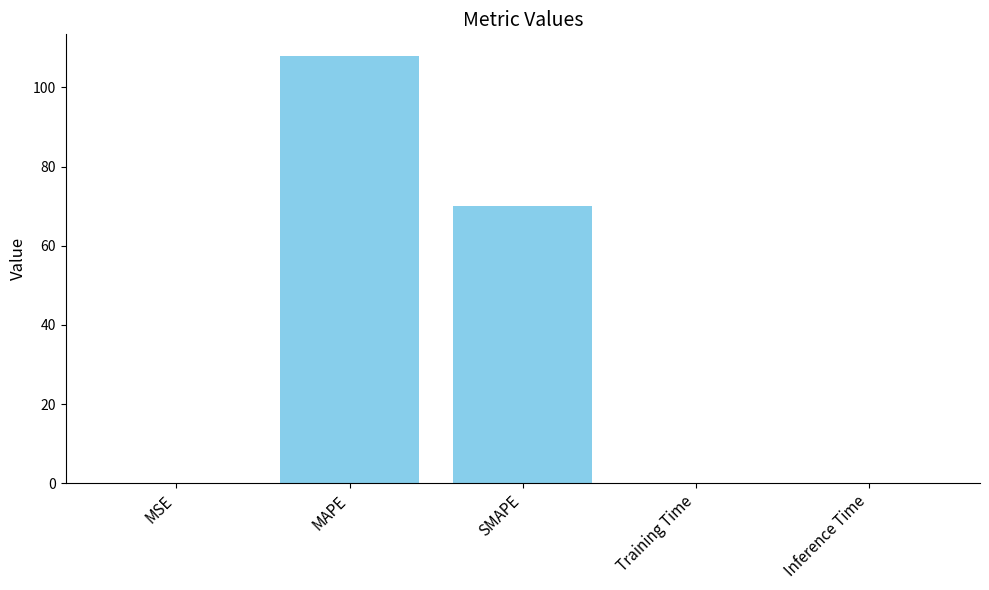

What is the maximum value shown in the chart?

108.0